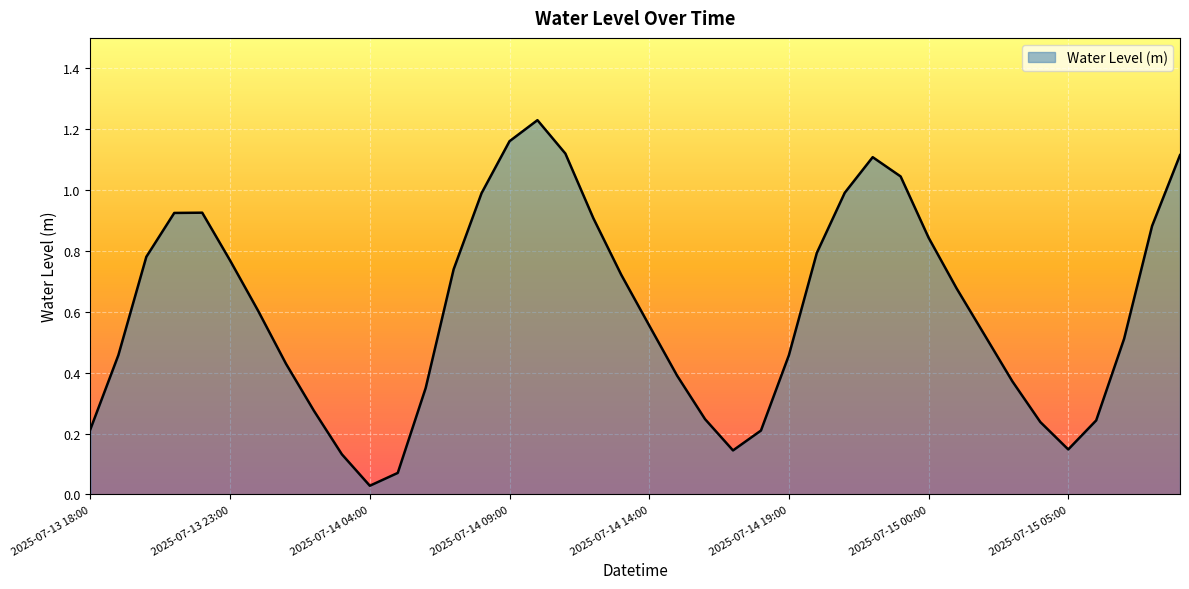

Does the chart display data point markers on the line(s)?

No